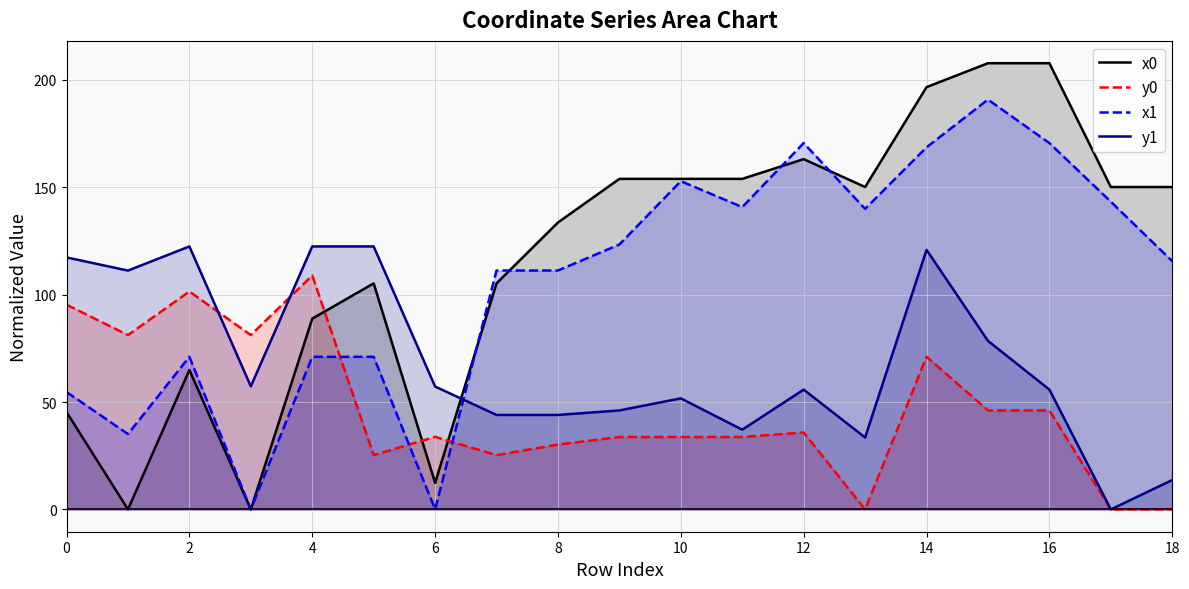

How many interior local valleys does the y1 series have?

5